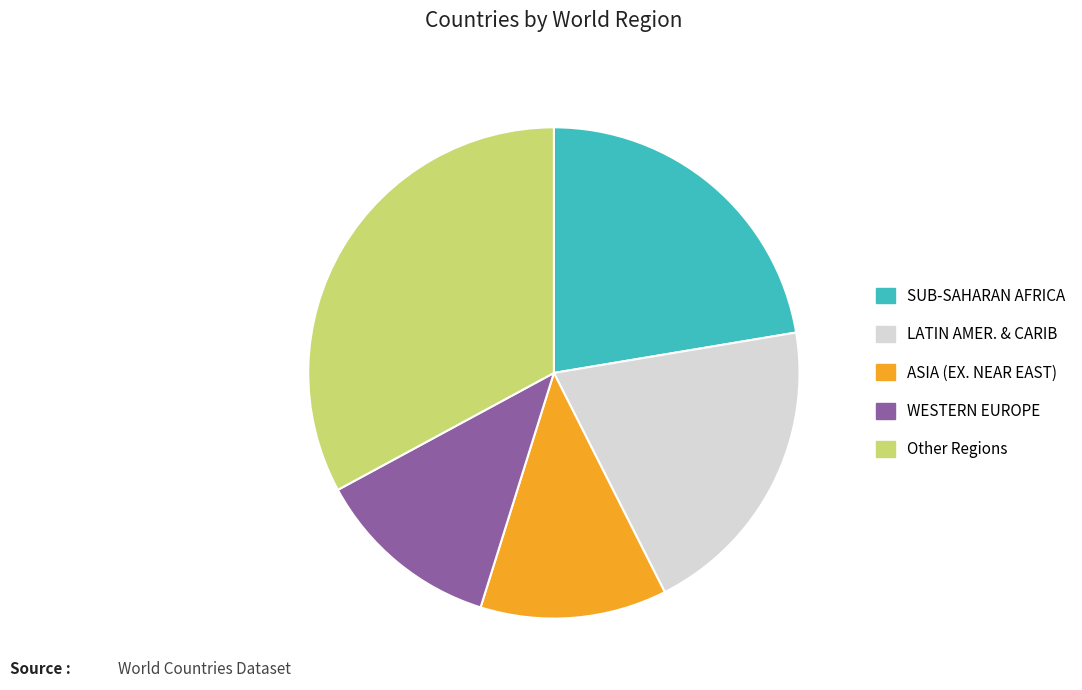

What is the largest slice in the pie chart?

Other Regions